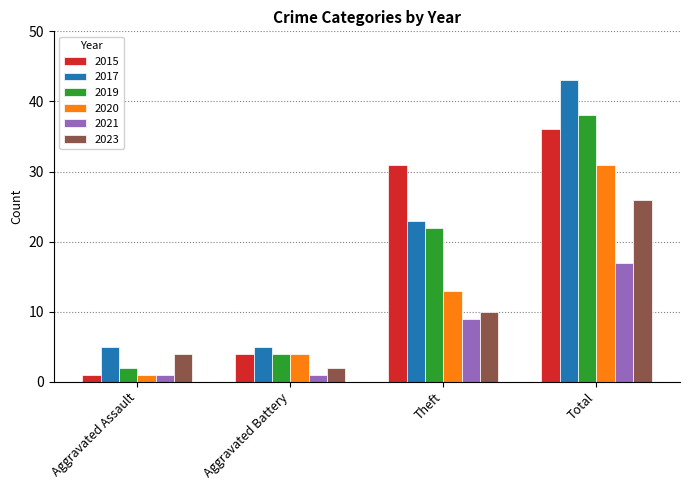

Which series has the largest range (max minus min)?

2017